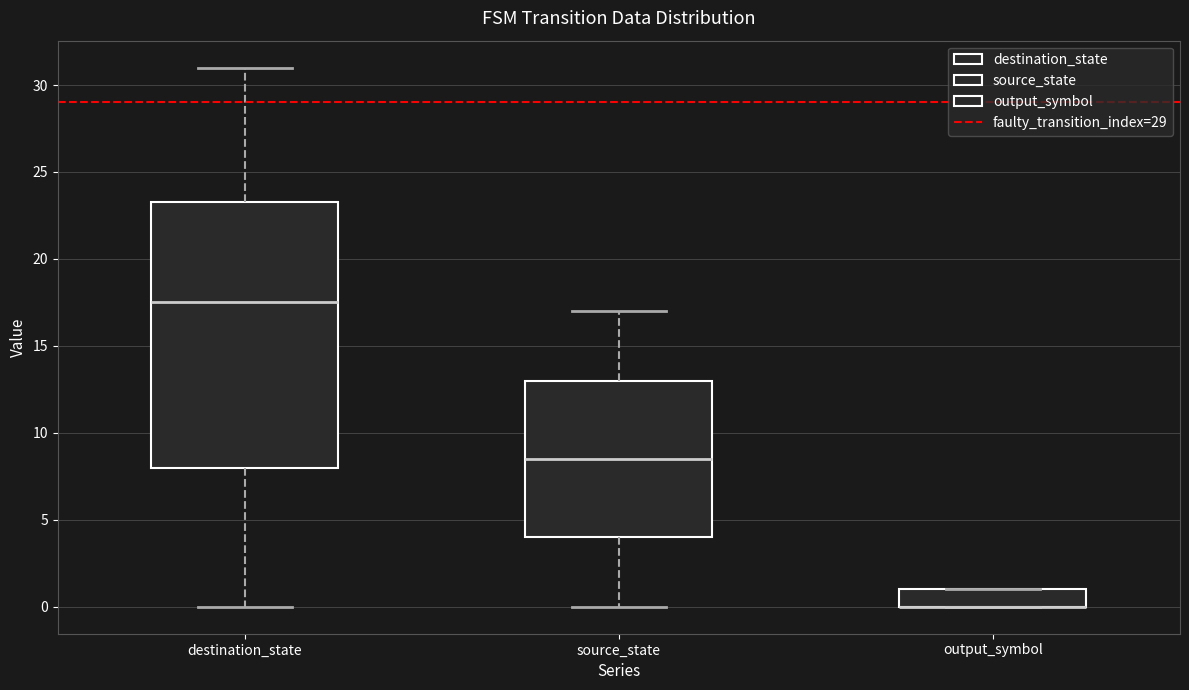

Reading left to right, read every box against the y-axis: the position of its median line, the range the box covers, and the ends of its whiskers. The values are not printed on the chart, so give them approximately, as read against the axis.

destination_state: median 17.5, box 8.0 to 23.5, whiskers 0.0 to 31.0
source_state: median 8.5, box 4.0 to 13.0, whiskers 0.0 to 17.0
output_symbol: median 0.0 (drawn on the box's lower edge), box 0.0 to 1.0, whiskers 0.0 to 1.0